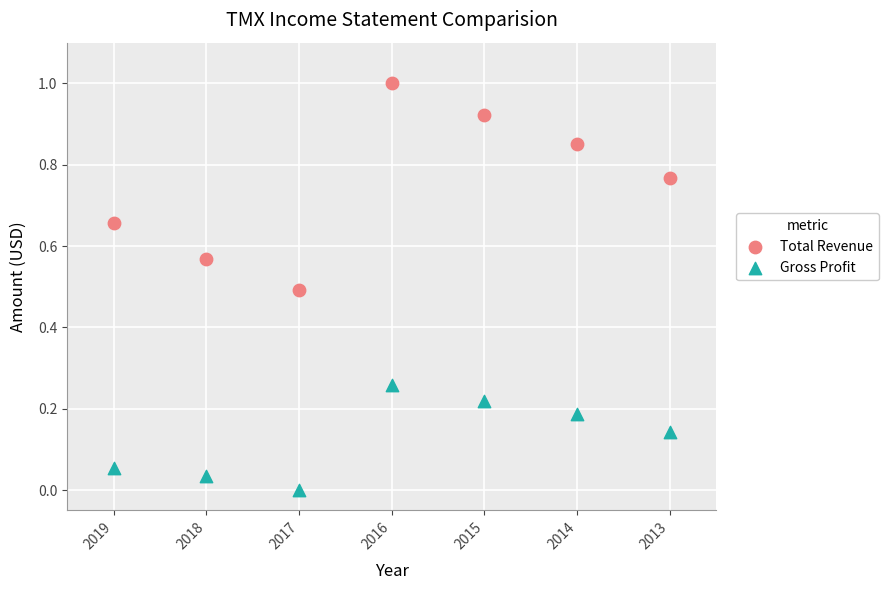

Across all data points, what is the range of Y values (max minus min)?

1.0